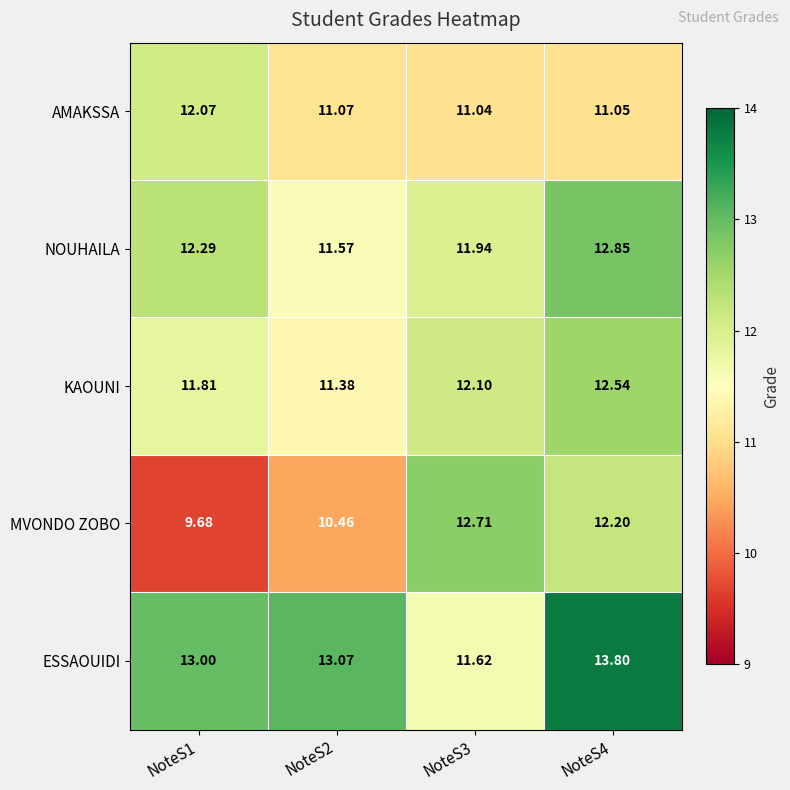

Rank the series at NoteS3 from lowest to highest value.

AMAKSSA, ESSAOUIDI, NOUHAILA, KAOUNI, MVONDO ZOBO